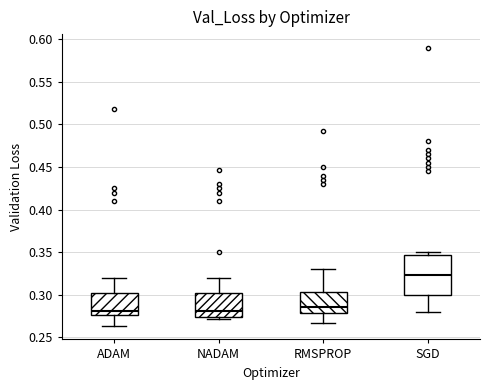

Reading left to right, transcribe this box plot: for each box, give where its median line is, the range the box spans, and where its two whiskers end, as read against the y-axis. The values are not printed on the chart, so give them approximately, as read against the axis.

ADAM: median 0.280, box 0.275 to 0.300, whiskers 0.265 to 0.320
NADAM: median 0.280, box 0.275 to 0.300, whiskers 0.270 to 0.320
RMSPROP: median 0.285, box 0.280 to 0.305, whiskers 0.265 to 0.330
SGD: median 0.325, box 0.300 to 0.345, whiskers 0.280 to 0.350